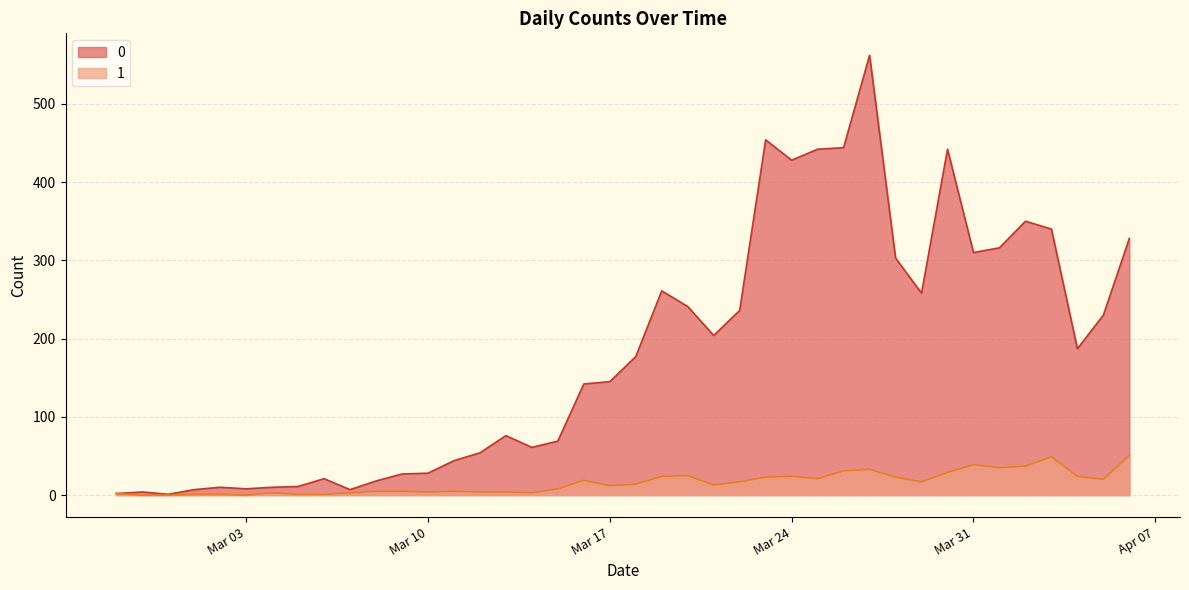

What is the difference between the maximum and minimum values in the 1 series?

51